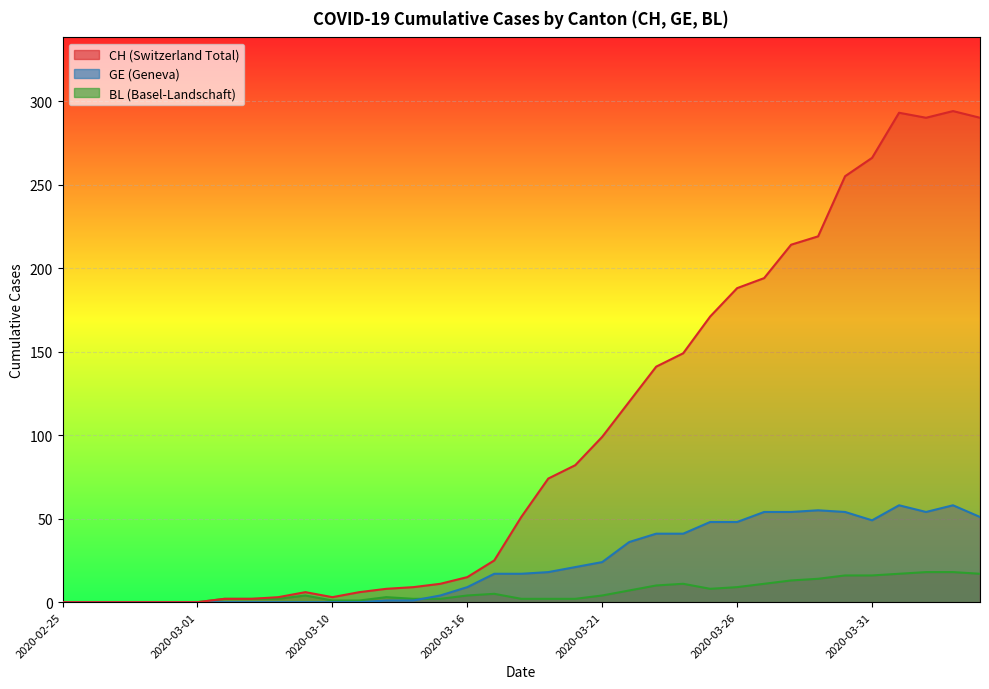

How many series are shown in this chart?

3